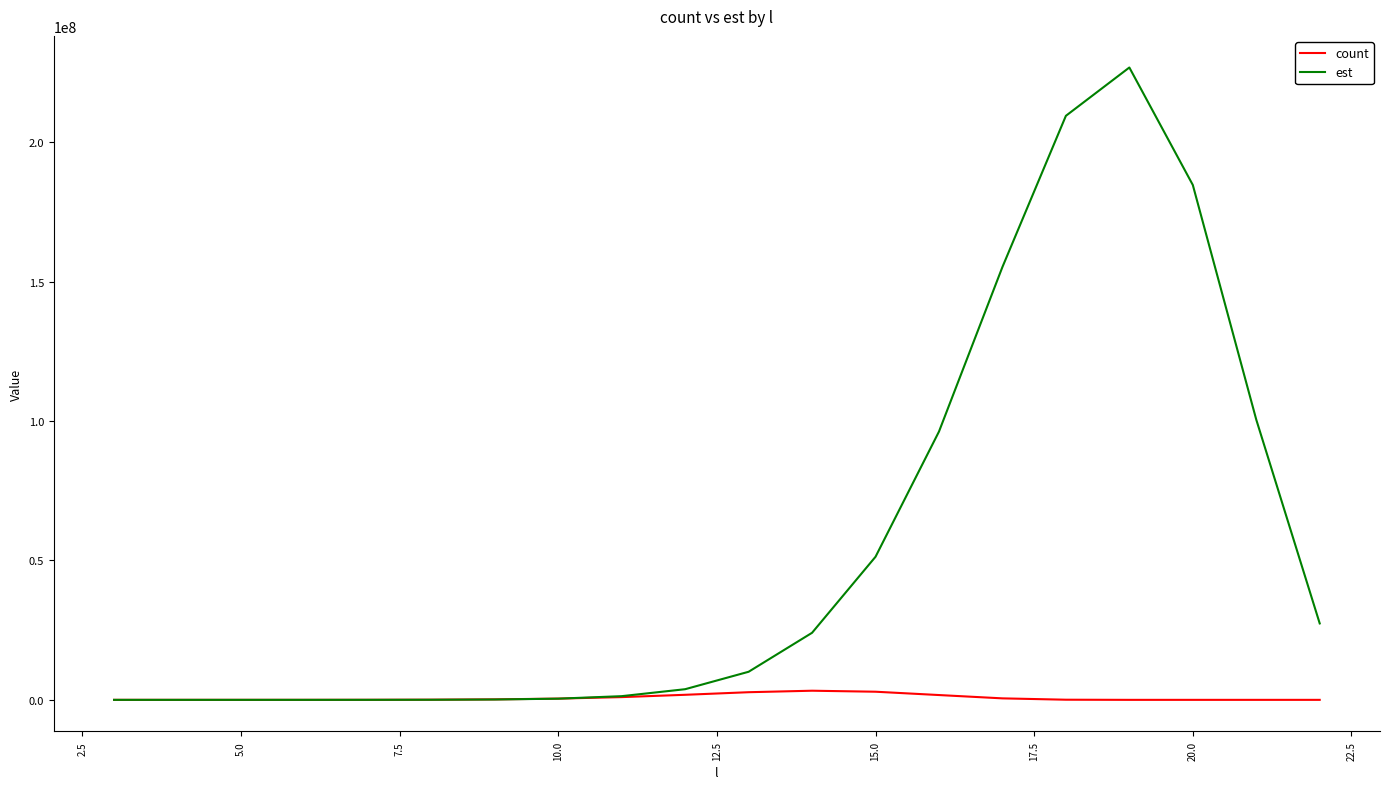

Rank the series by their average value, from highest to lowest.

est, count